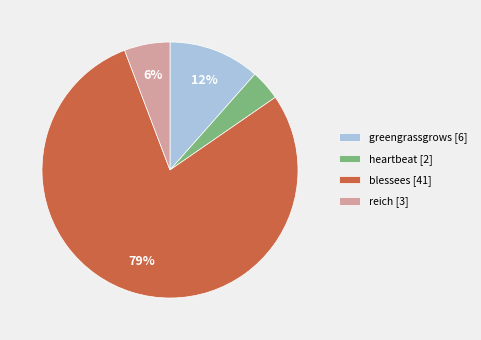

Approximately how many times larger is the value at greengrassgrows compared to heartbeat?

3.0